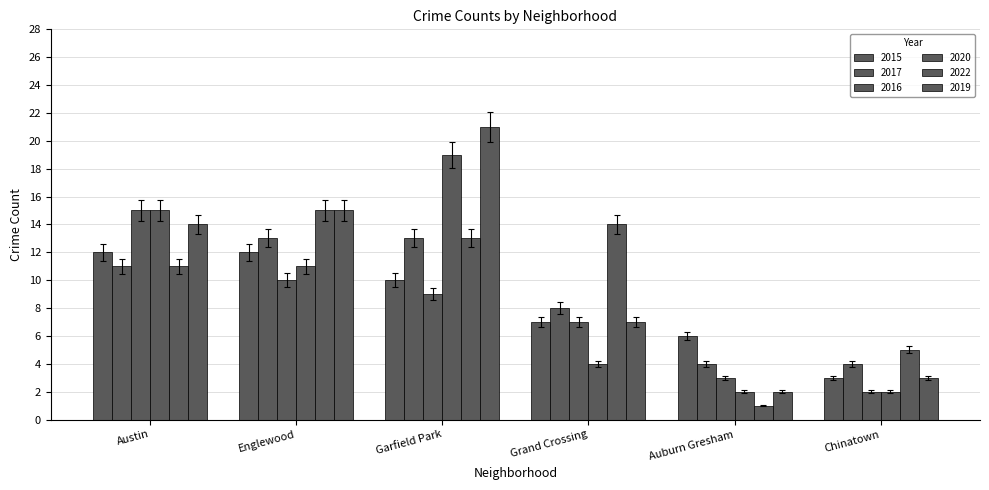

How many bars are there in total?

36